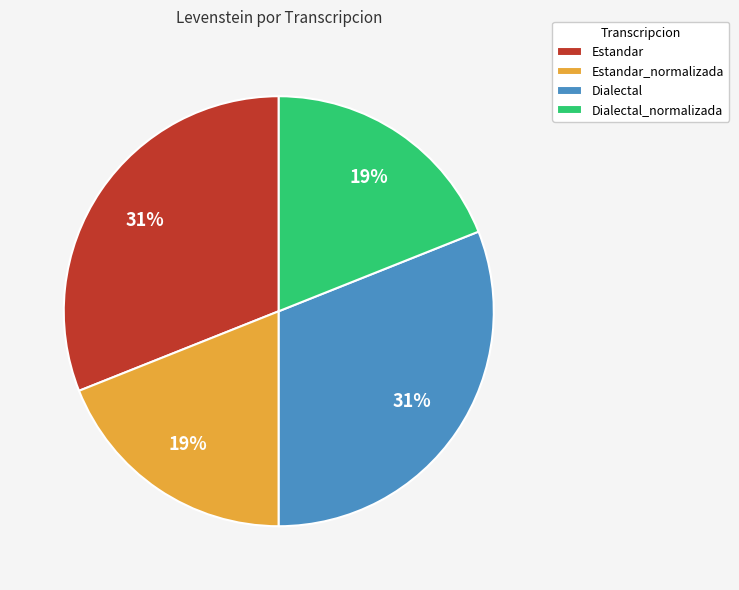

Between Dialectal and Estandar_normalizada, which is larger?

Dialectal